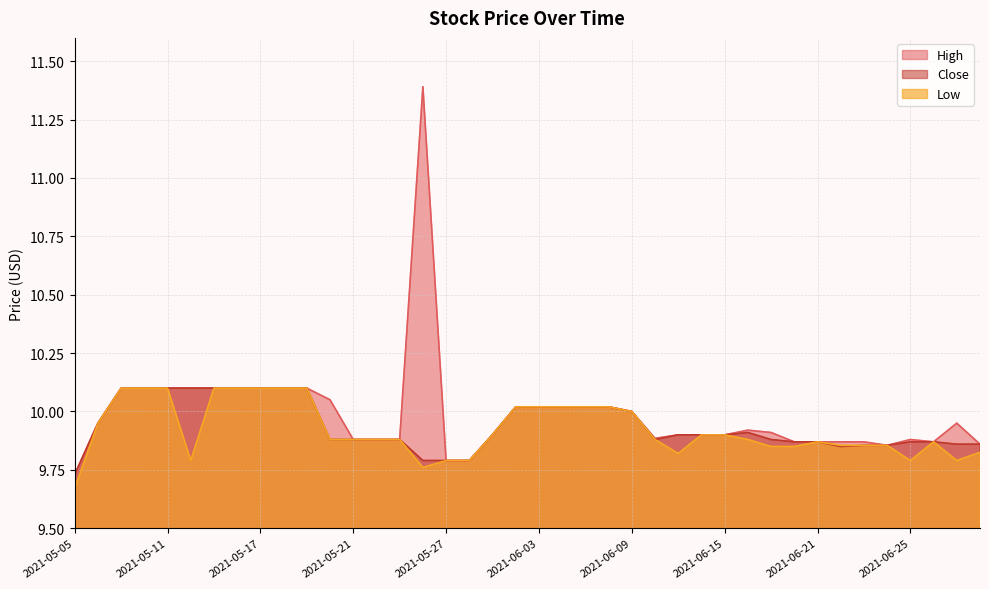

How many interior local peaks does the Low series have?

2